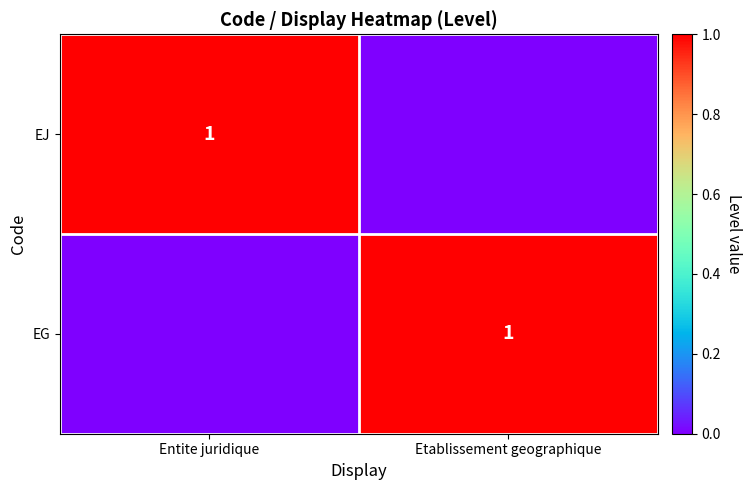

Count the number of categories in the chart.

2